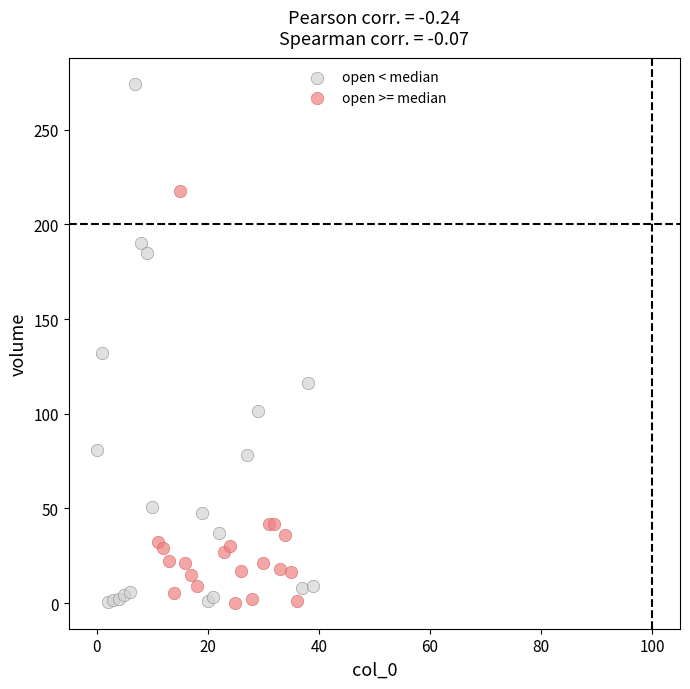

Which series has the widest spread of Y values?

open < median